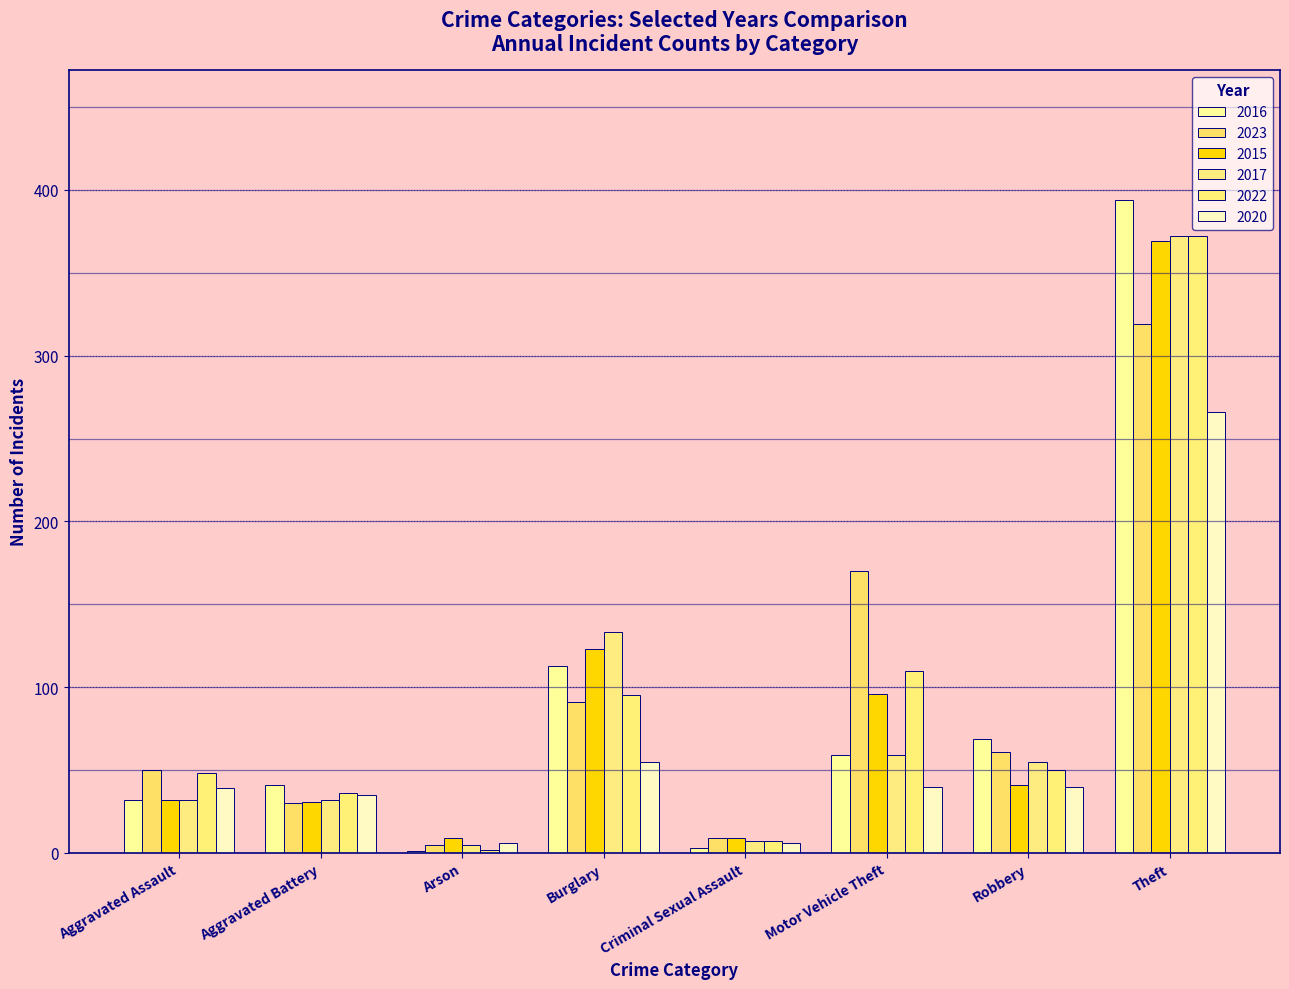

What is the average value of the 2023 series?

92